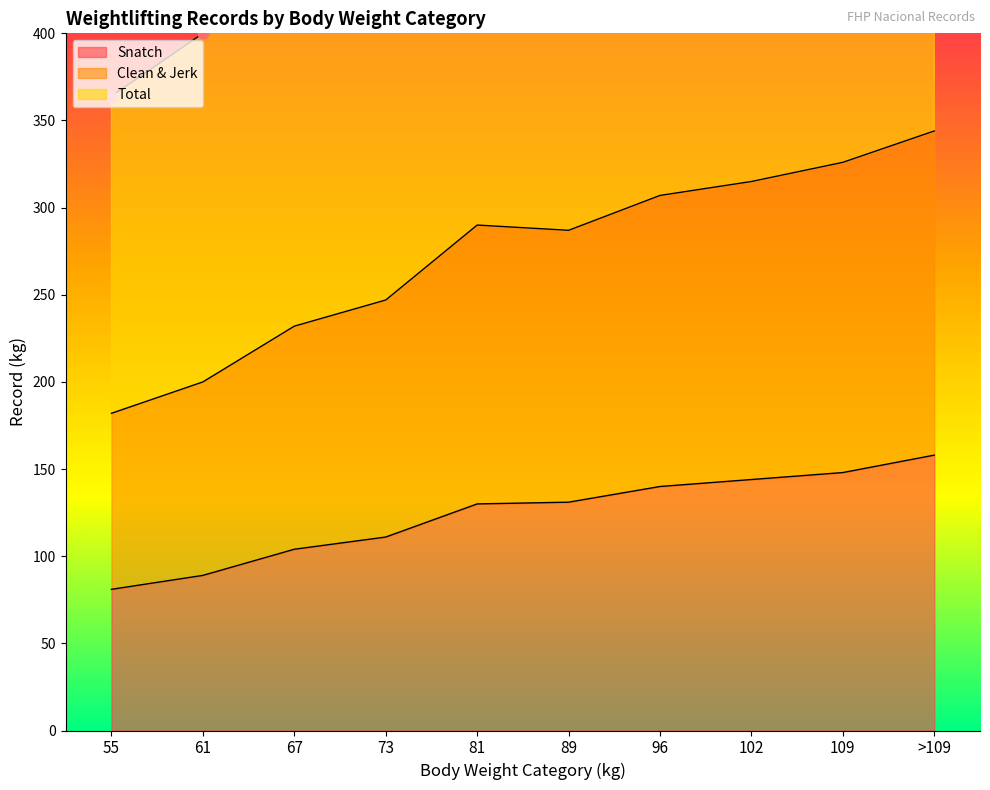

Which series has the largest Y range (max minus min)?

Total